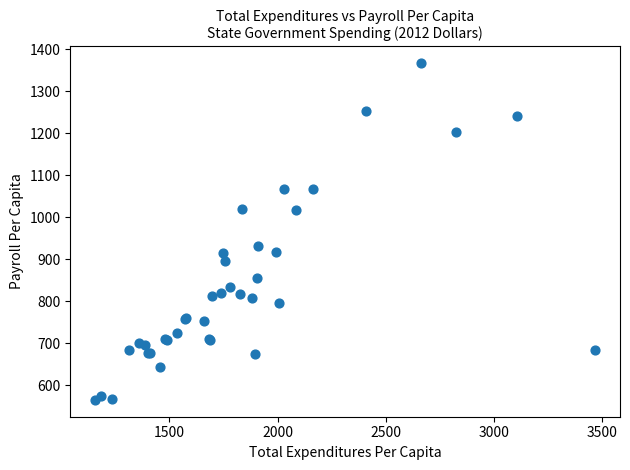

What Y value in the scatter plot is closest to 966?

931.7